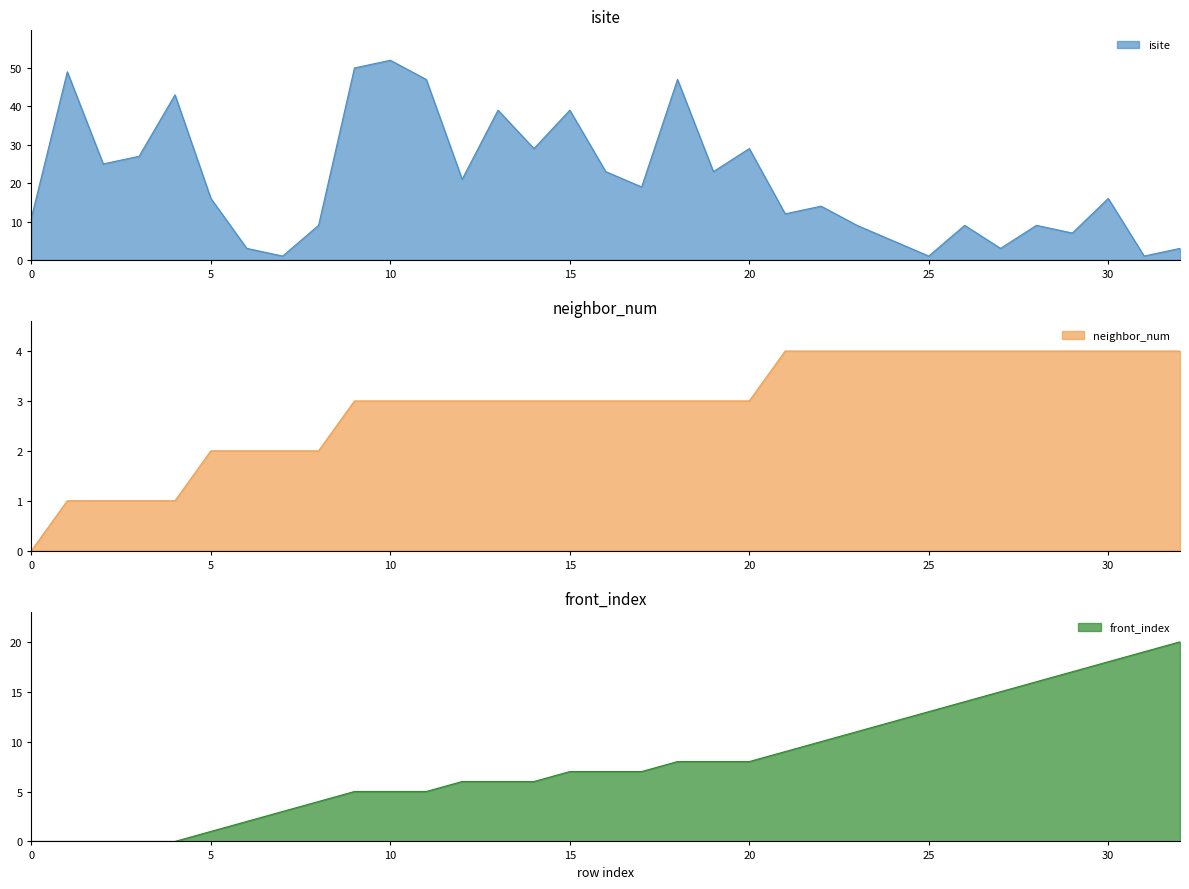

What is the value of the neighbor_num point at the 2nd from the left?

1